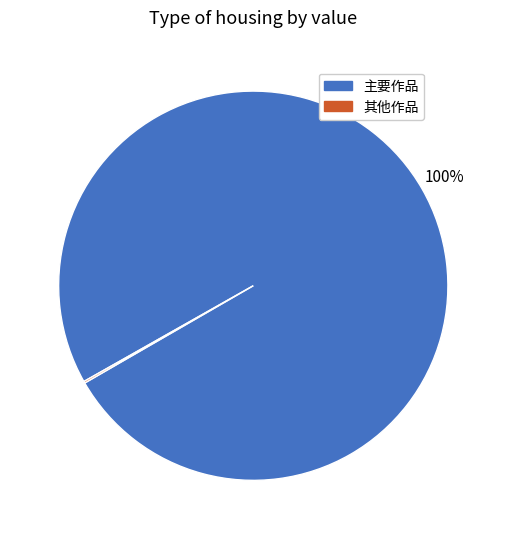

To the nearest percent, what is the average slice percentage?

50%